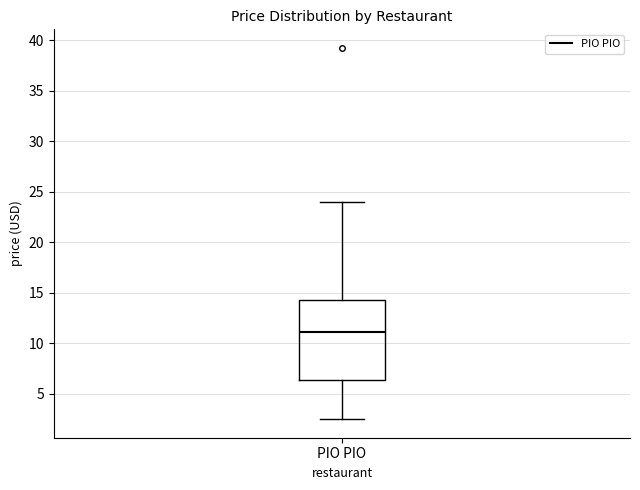

Read this box plot against the y-axis: the position of the median line, the range covered by the box, and the ends of both whiskers. The values are not printed on the chart, so give them approximately, as read against the axis.

median 11.0, box 6.5 to 14.5, whiskers 2.5 to 24.0